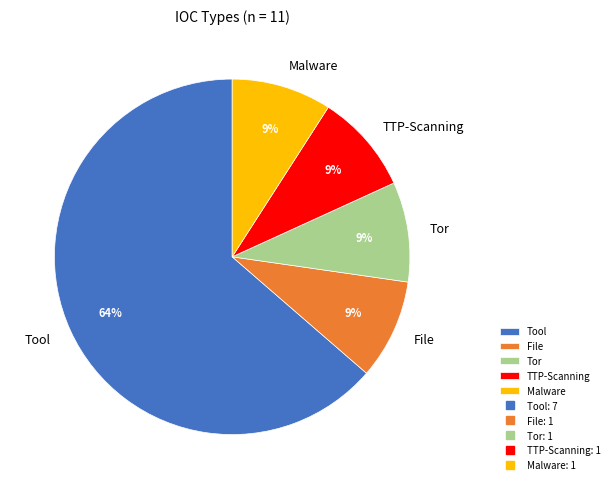

Does Tool account for over 50% of the chart?

Yes